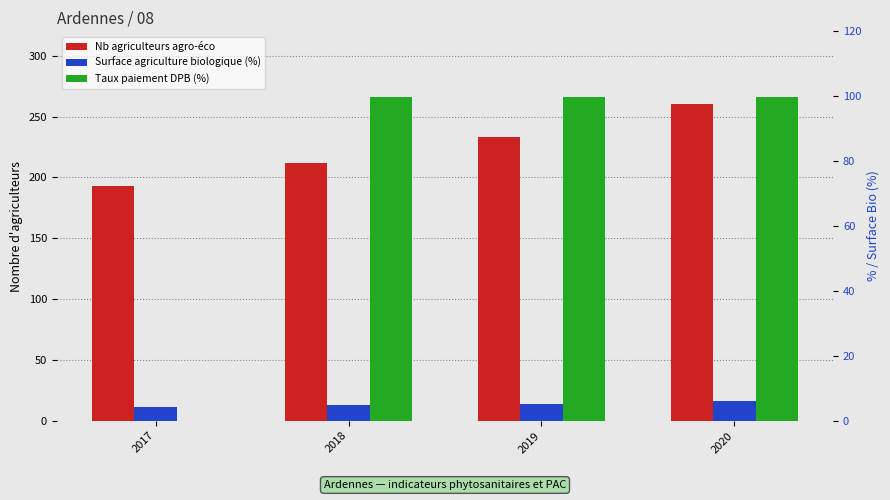

Which category has the lowest value across all series?

2017